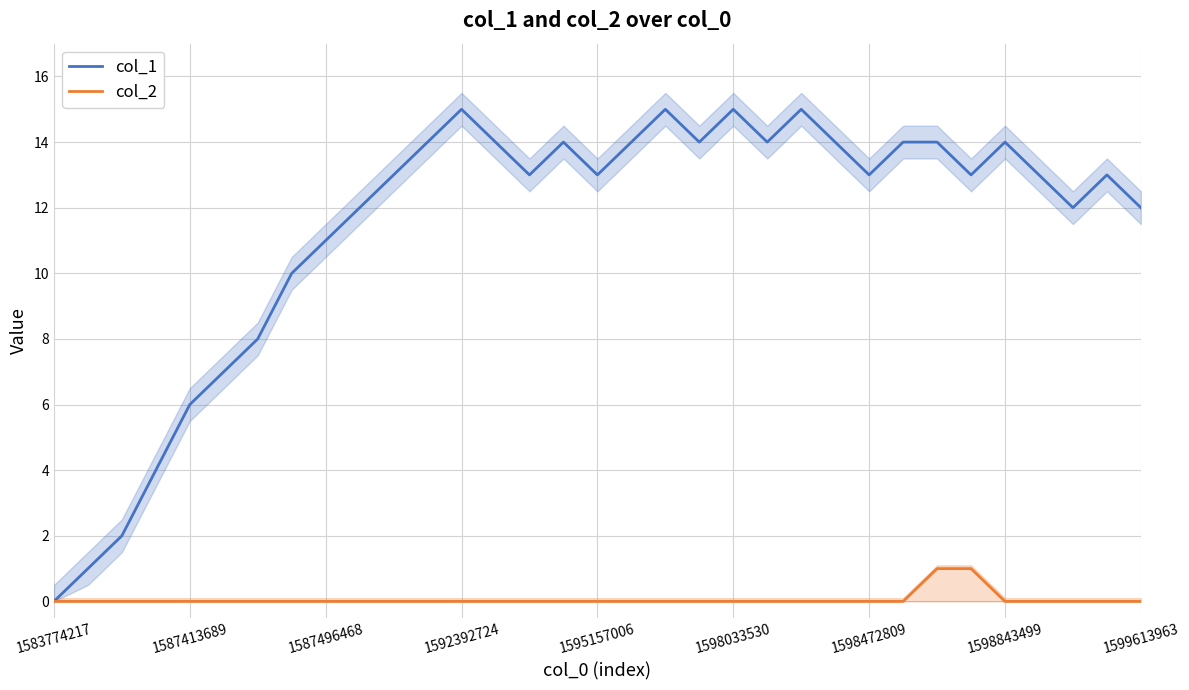

What is the sum of all col_1 values?

376